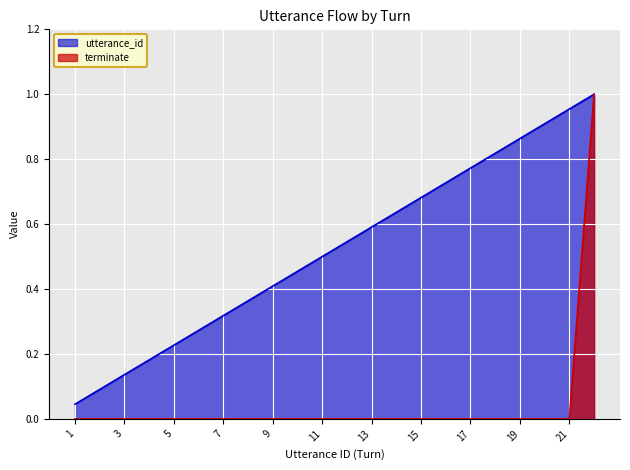

Reading right to left, what are all the values shown in this chart?

utterance_id: 1.0	1.0	0.9	0.9	0.8	0.8	0.7	0.7	0.6	0.6	0.5	0.5	0.5	0.4	0.4	0.3	0.3	0.2	0.2	0.1	0.1	0.0
terminate: 1.0	0.0	0.0	0.0	0.0	0.0	0.0	0.0	0.0	0.0	0.0	0.0	0.0	0.0	0.0	0.0	0.0	0.0	0.0	0.0	0.0	0.0